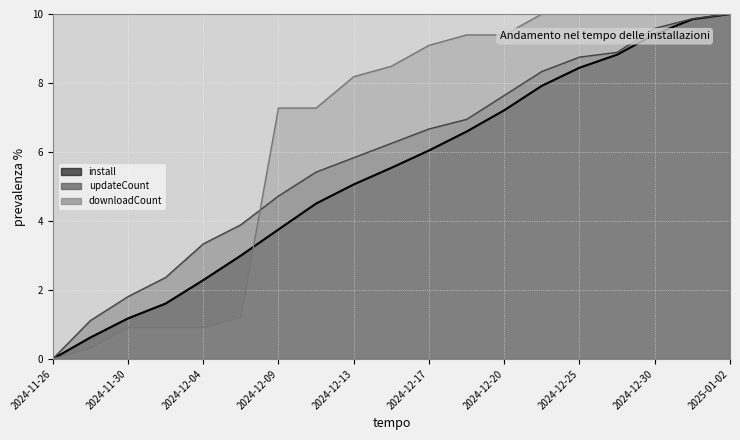

Is it true that install equals 0.0 at 2024-11-26?

True